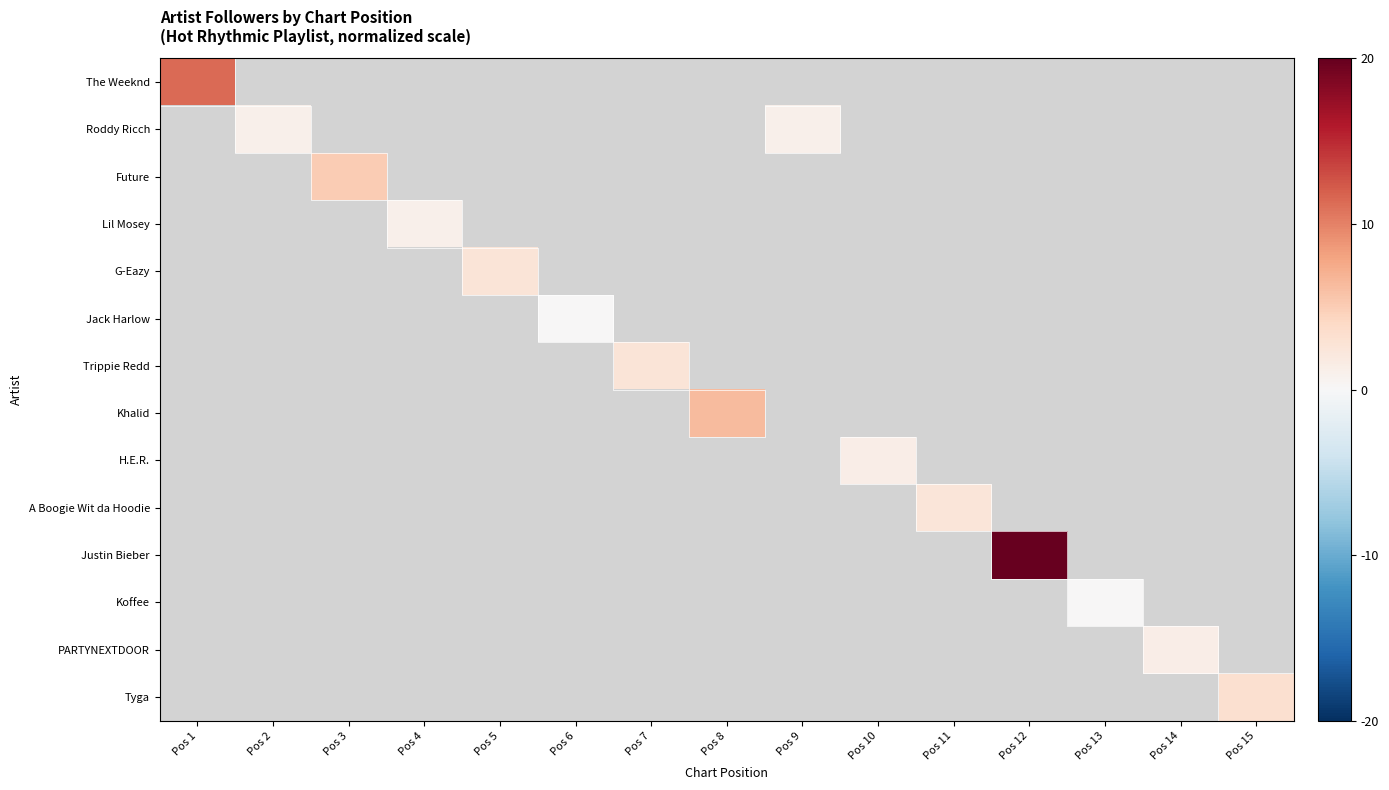

How many categories are shown in the chart?

15